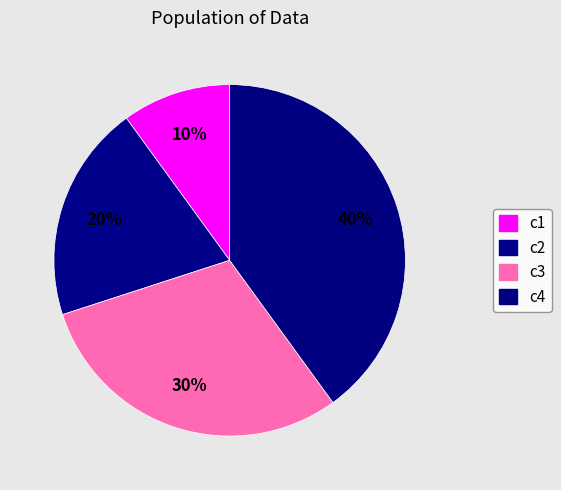

True or false: c3 accounts for 40% of the total.

False